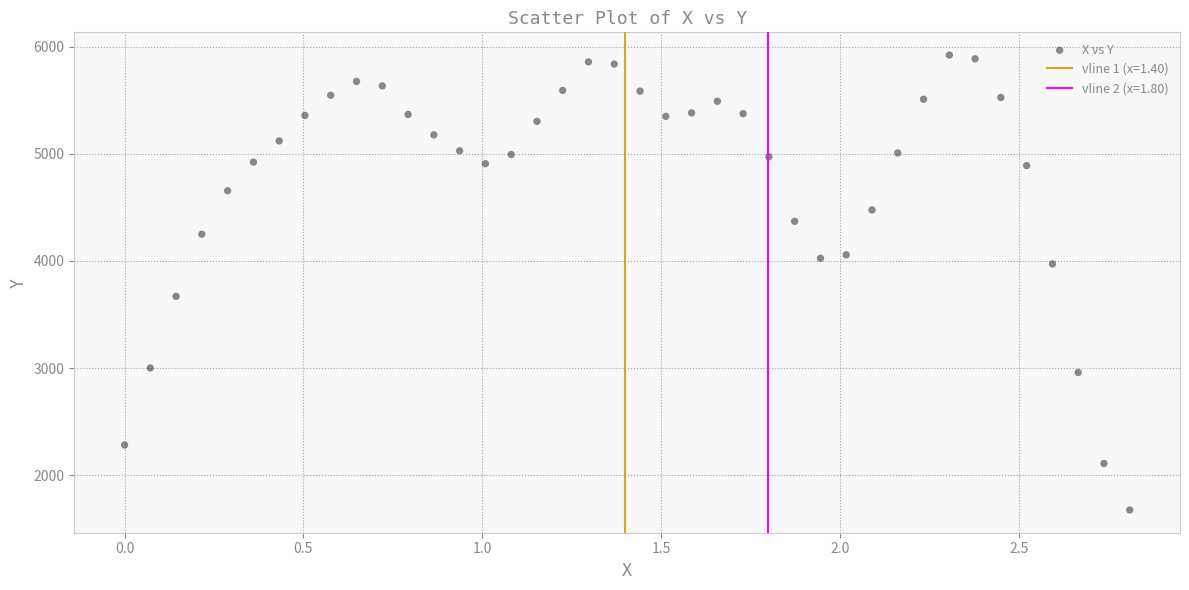

What is the range of X values (max minus min)?

2.8